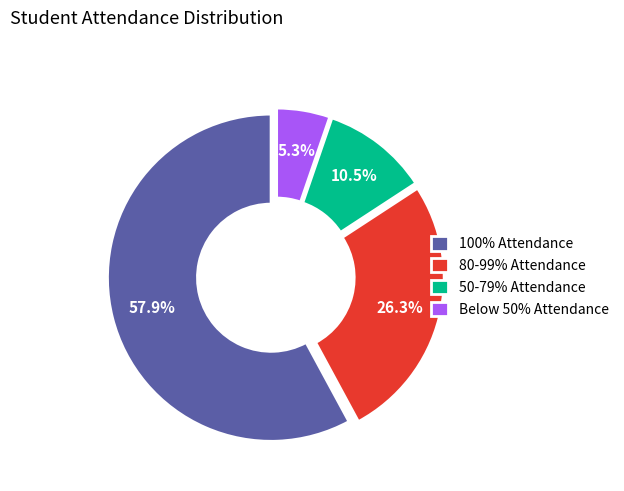

Is there any slice that represents more than half of the pie?

Yes